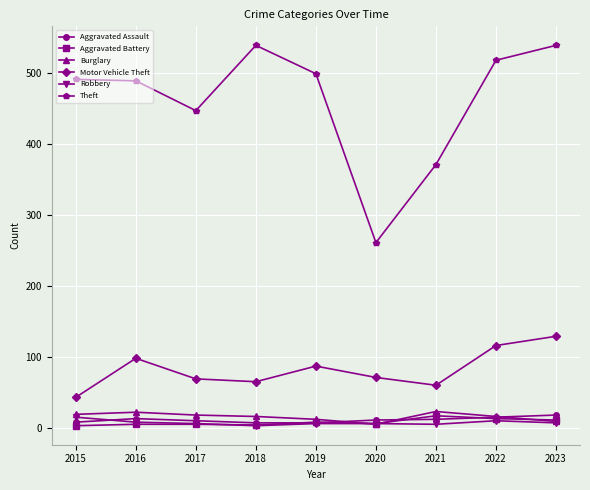

Count the number of categories in the chart.

9